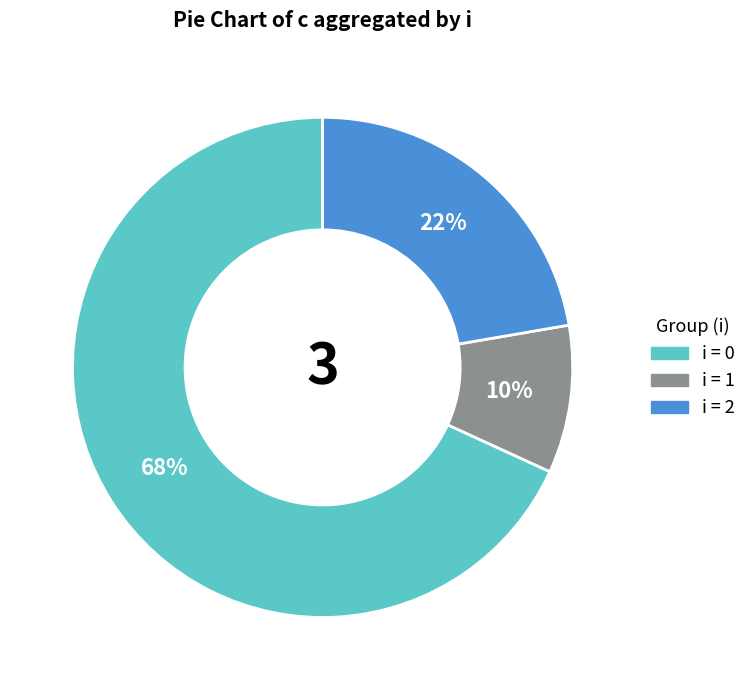

To the nearest percent, what is the average slice percentage?

33%